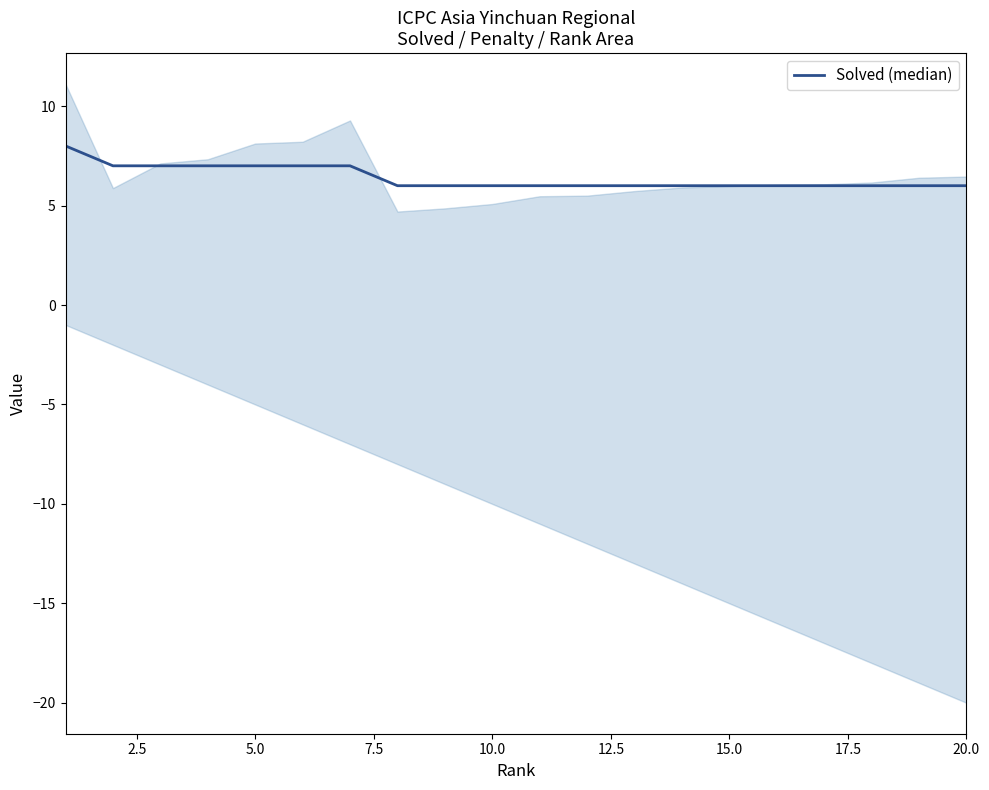

Count the number of values greater than 6.

7